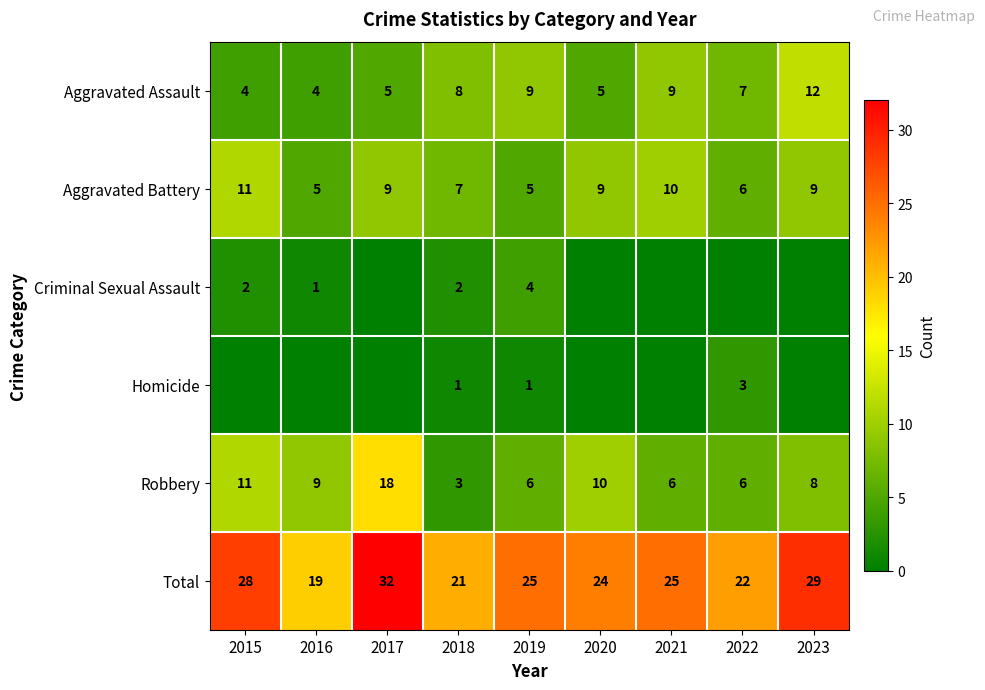

The Criminal Sexual Assault series shows 2 at 2016. True or false?

False